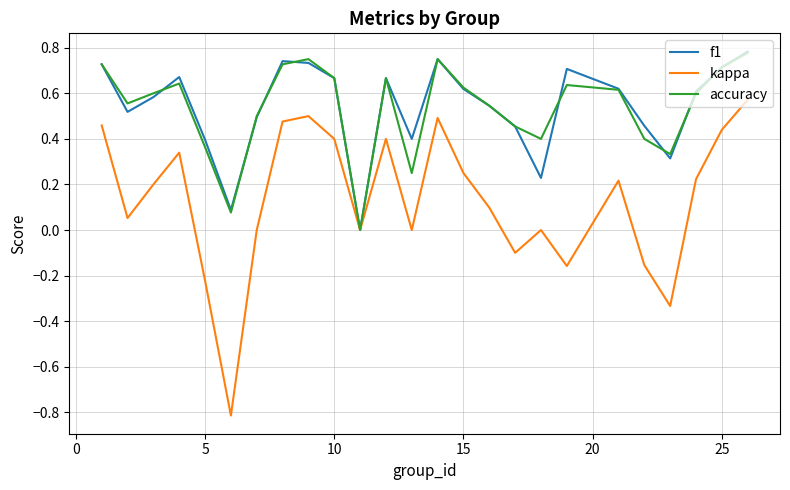

What is the smallest value displayed?

-0.8